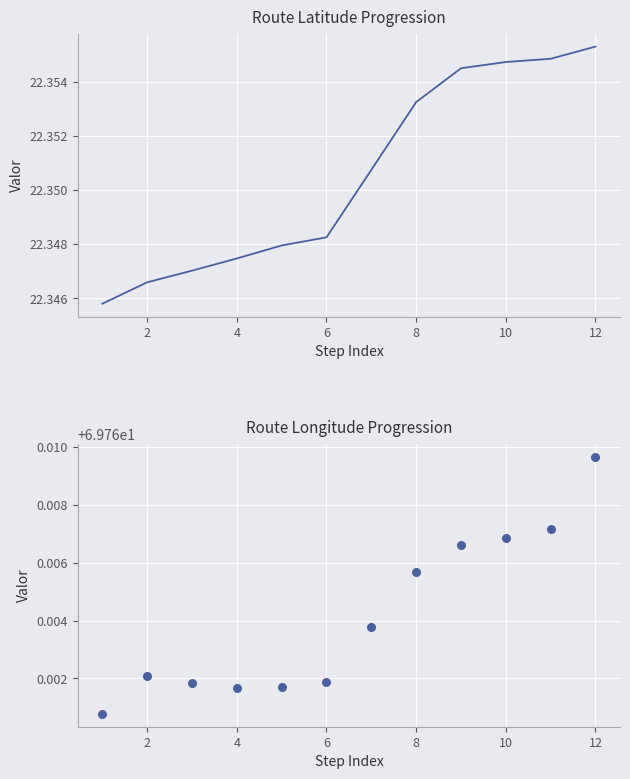

What are all the series names shown in the legend?

Latitude, Longitude